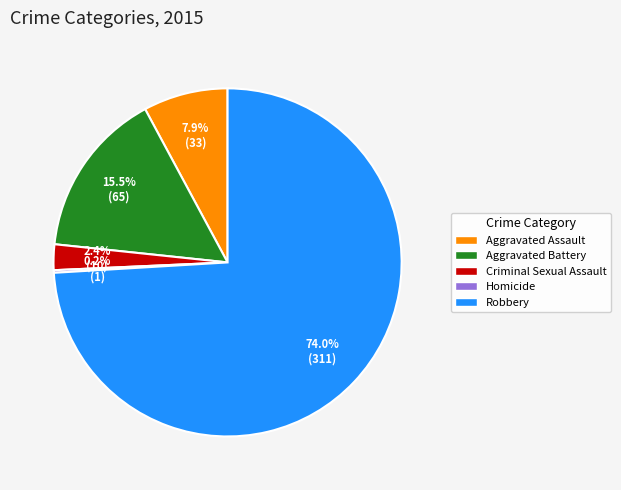

Which slice represents more than half of the pie?

Robbery